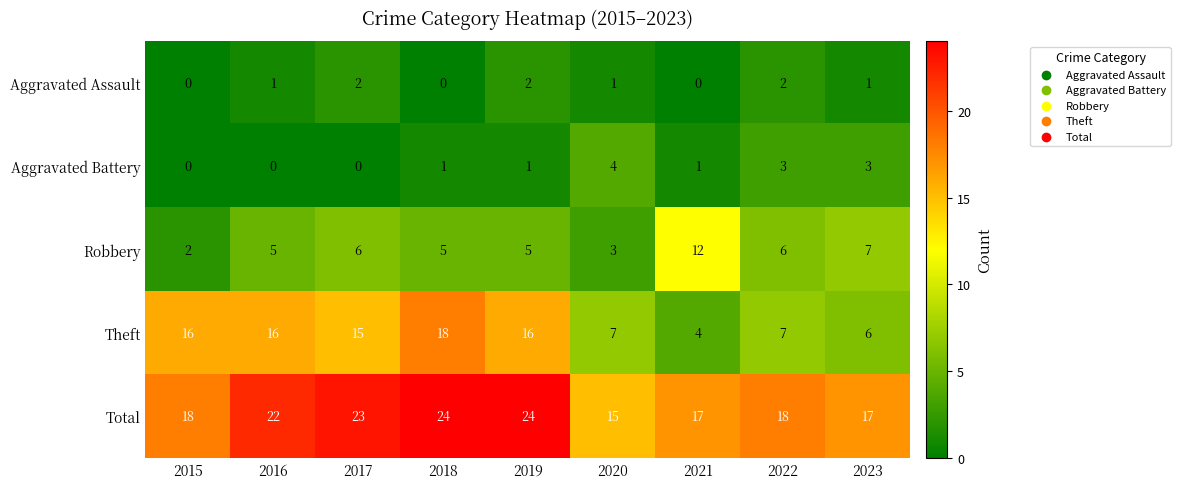

Rank the series at 2021 from highest to lowest value.

Total, Robbery, Theft, Aggravated Battery, Aggravated Assault